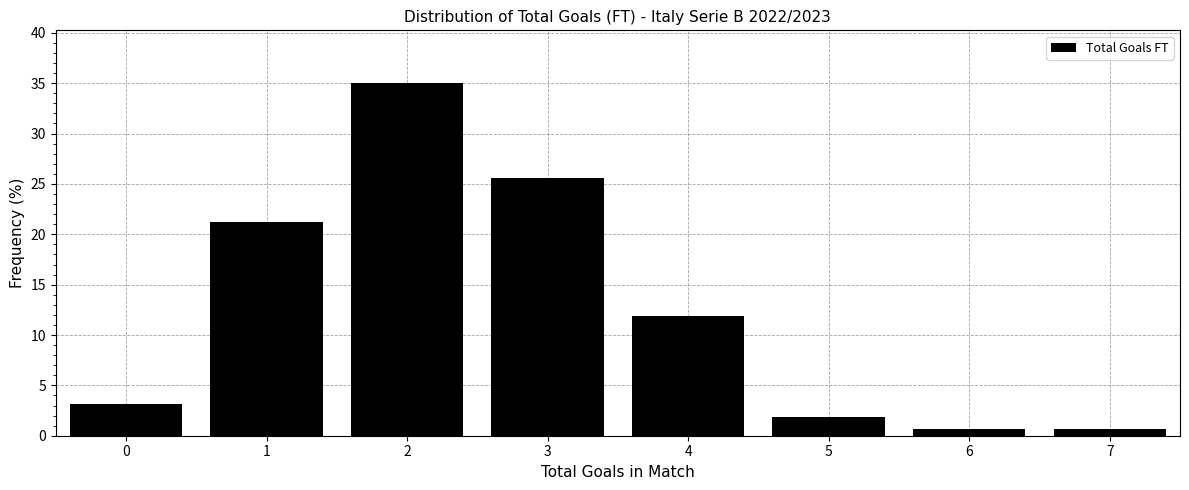

Over which range of the x-axis is the bar tallest?

1.5 to 2.5